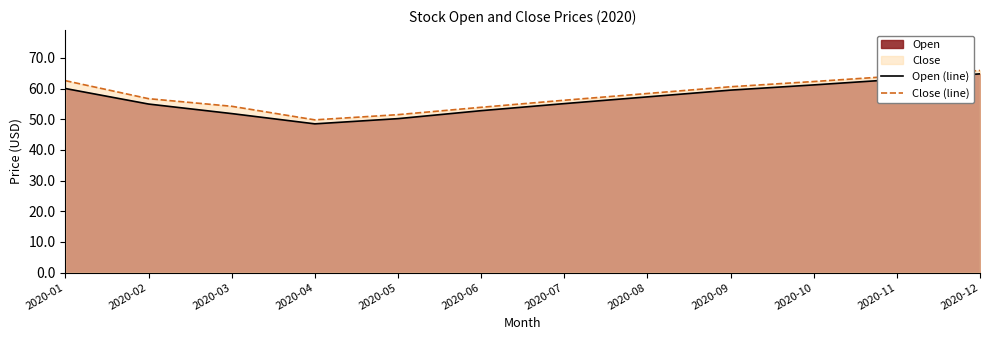

What is the spread (max minus min) of values at 2020-11?

1.1